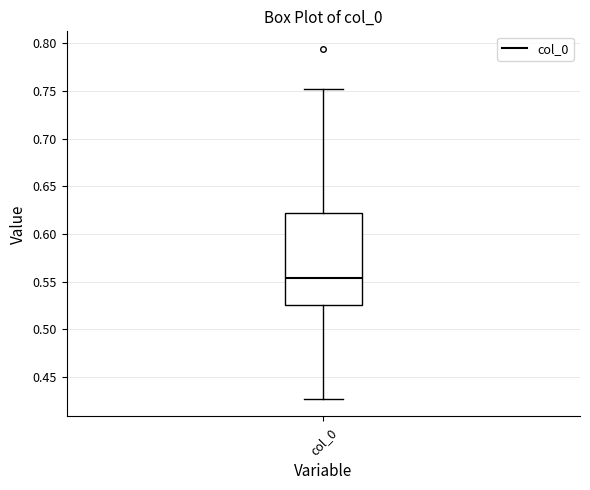

Where does the upper whisker of the box for col_0 end on the y-axis? The values are not printed on the chart, so give them approximately, as read against the axis.

0.750